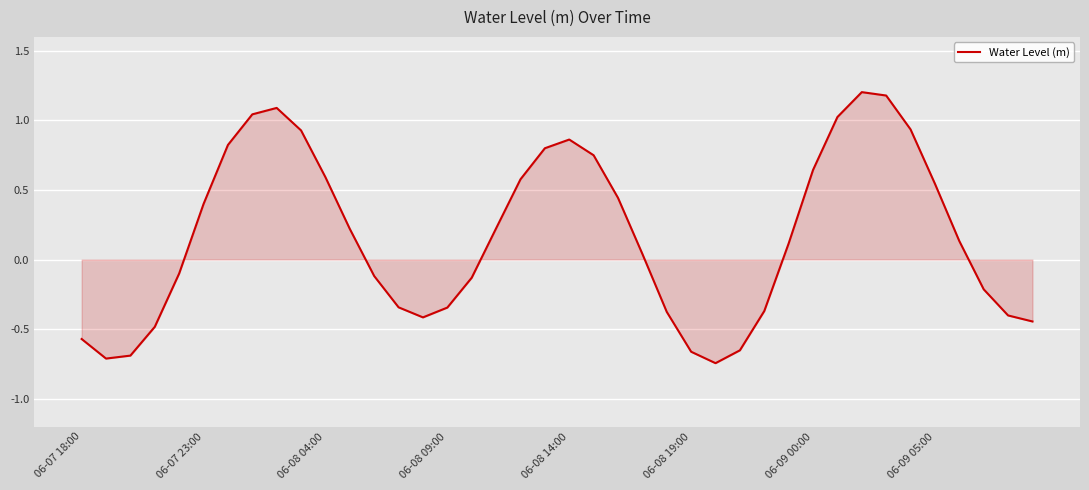

What is the maximum value shown in the chart?

1.2